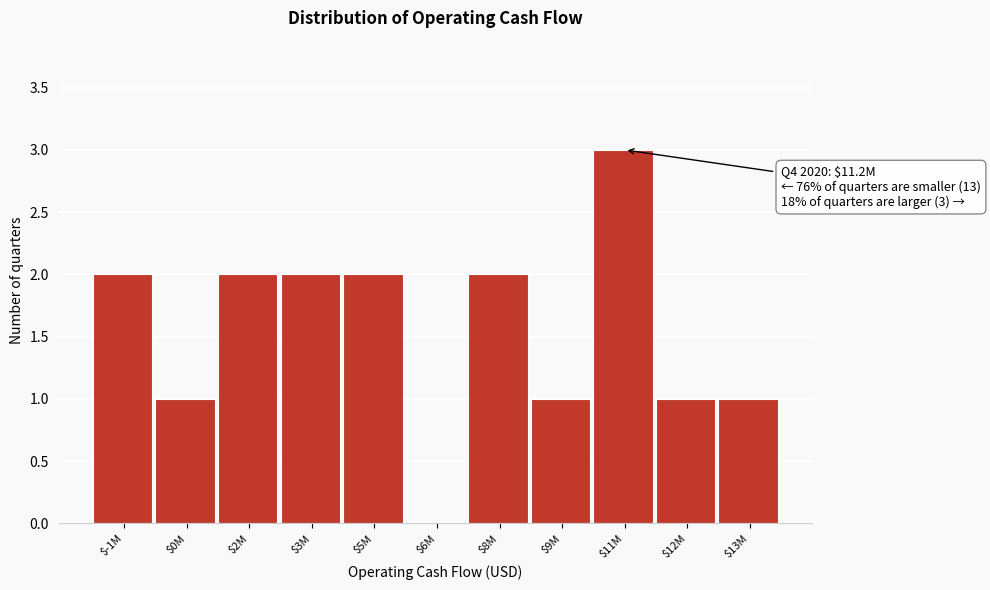

True or false: the data shows 0 at $6M.

True